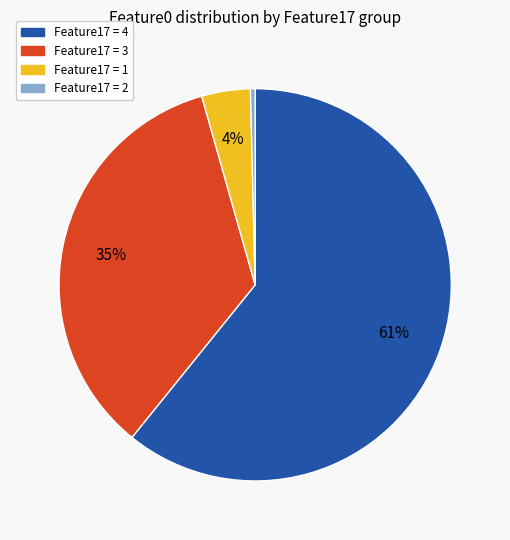

Is there a majority slice in this chart?

Yes